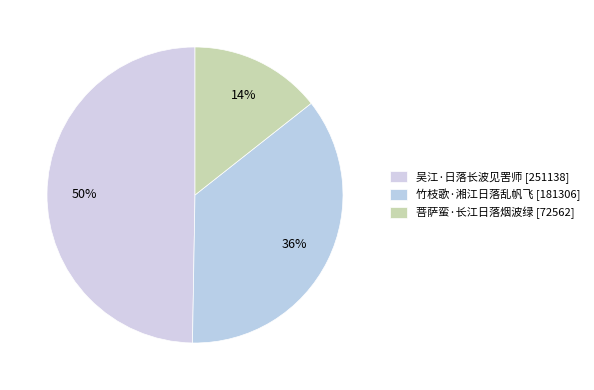

Rank the categories by value from lowest to highest.

菩萨蛮·长江日落烟波绿, 竹枝歌·湘江日落乱帆飞, 吴江·日落长波见罟师